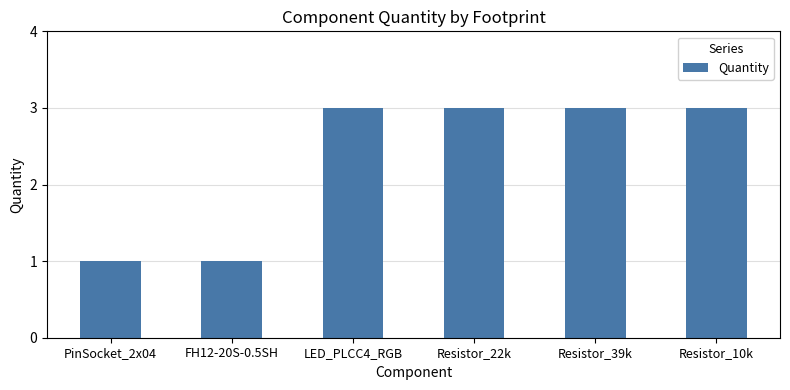

The chart shows a value of 5 at Resistor_10k. True or false?

False